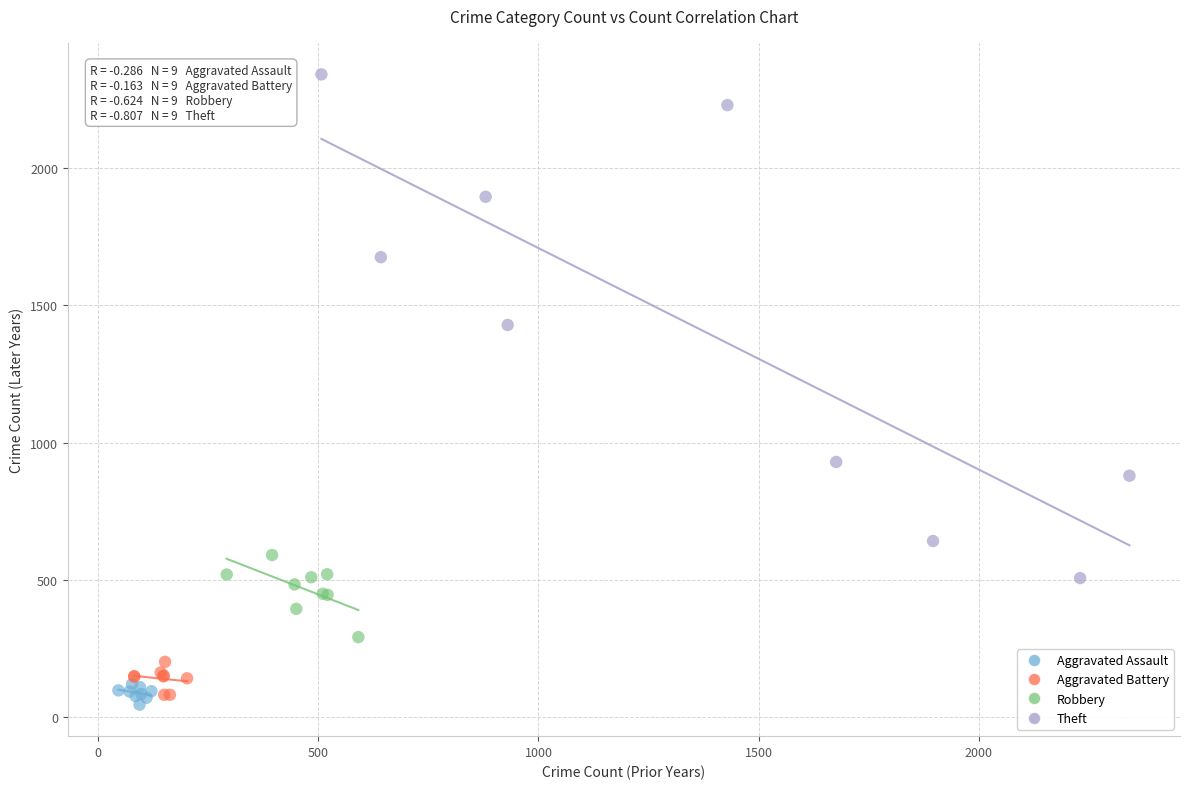

Which series contains the highest Y value?

Theft